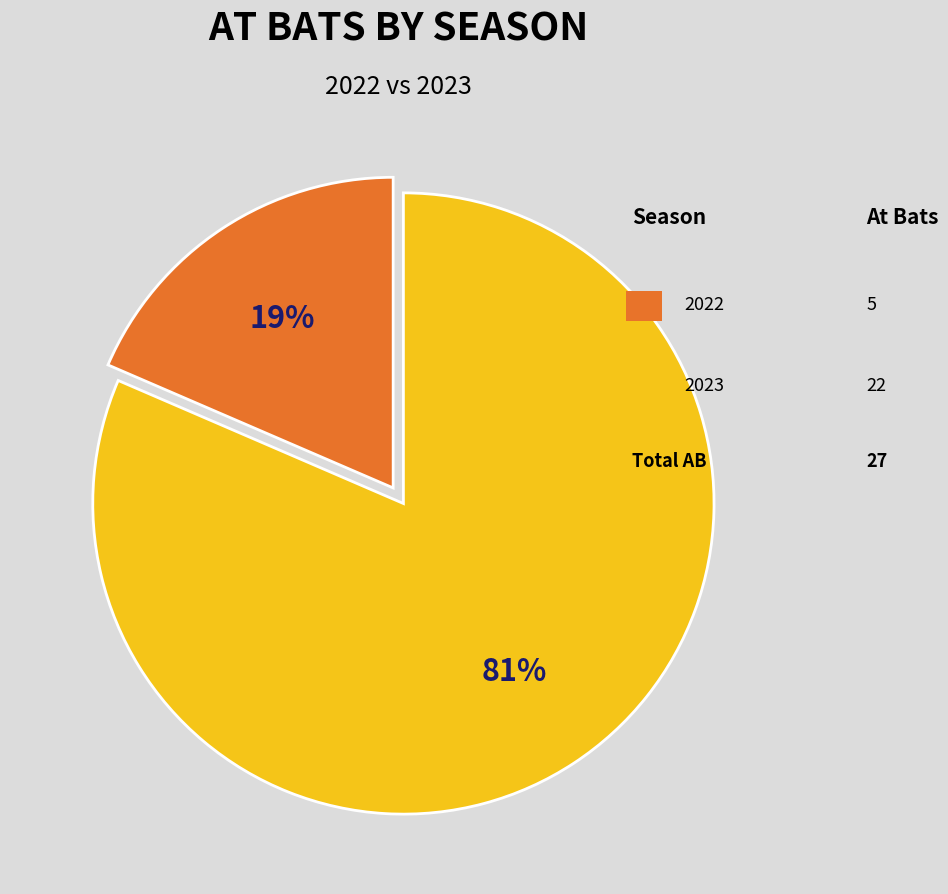

Is there a majority slice in this chart?

Yes